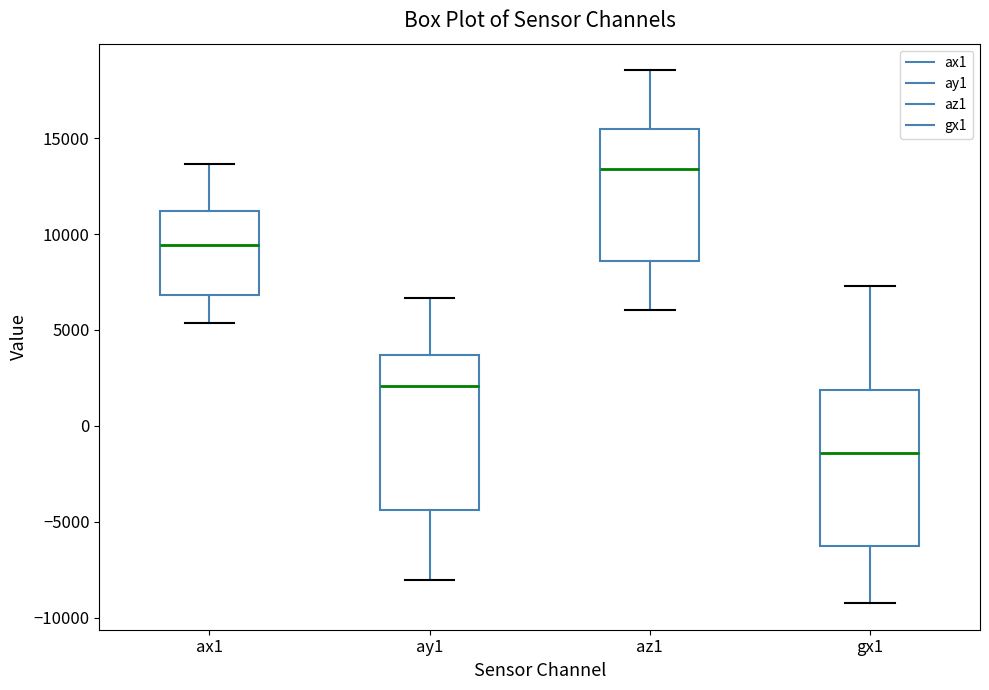

Reading left to right, transcribe this box plot: for each box, give where its median line is, the range the box spans, and where its two whiskers end, as read against the y-axis. The values are not printed on the chart, so give them approximately, as read against the axis.

ax1: median 9500, box 7000 to 11000, whiskers 5500 to 13500
ay1: median 2000, box -4500 to 3500, whiskers -8000 to 6500
az1: median 13500, box 8500 to 15500, whiskers 6000 to 18500
gx1: median -1500, box -6500 to 2000, whiskers -9000 to 7500